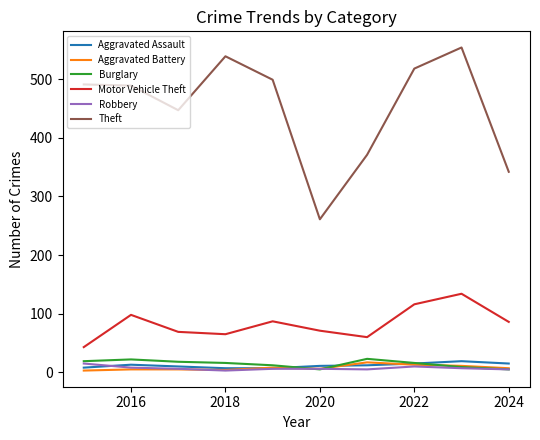

What is the lowest value of the Burglary series?

5